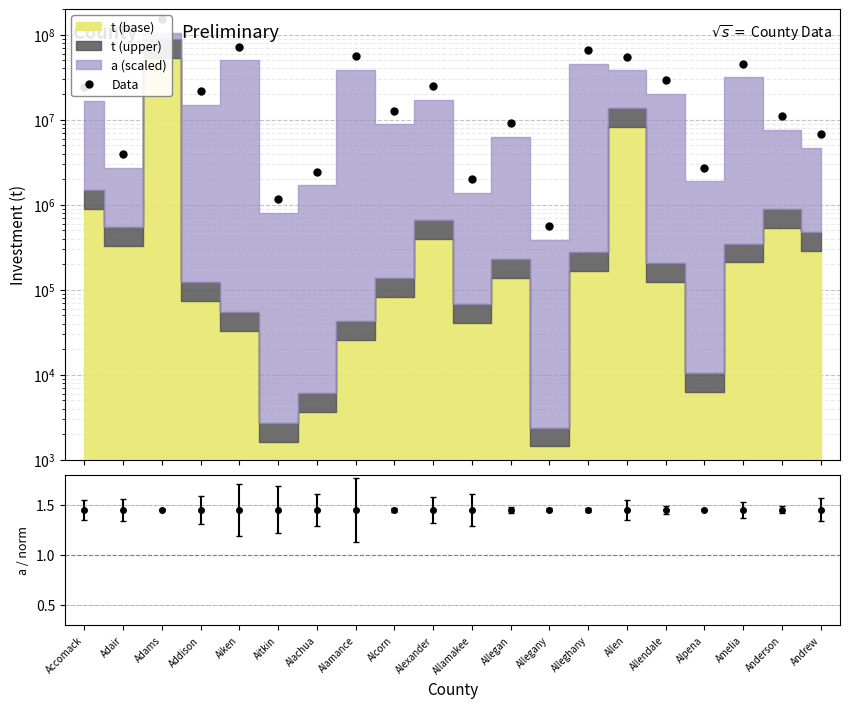

What is the ratio of the value at Alleghany to the value at Aitkin?

56.5